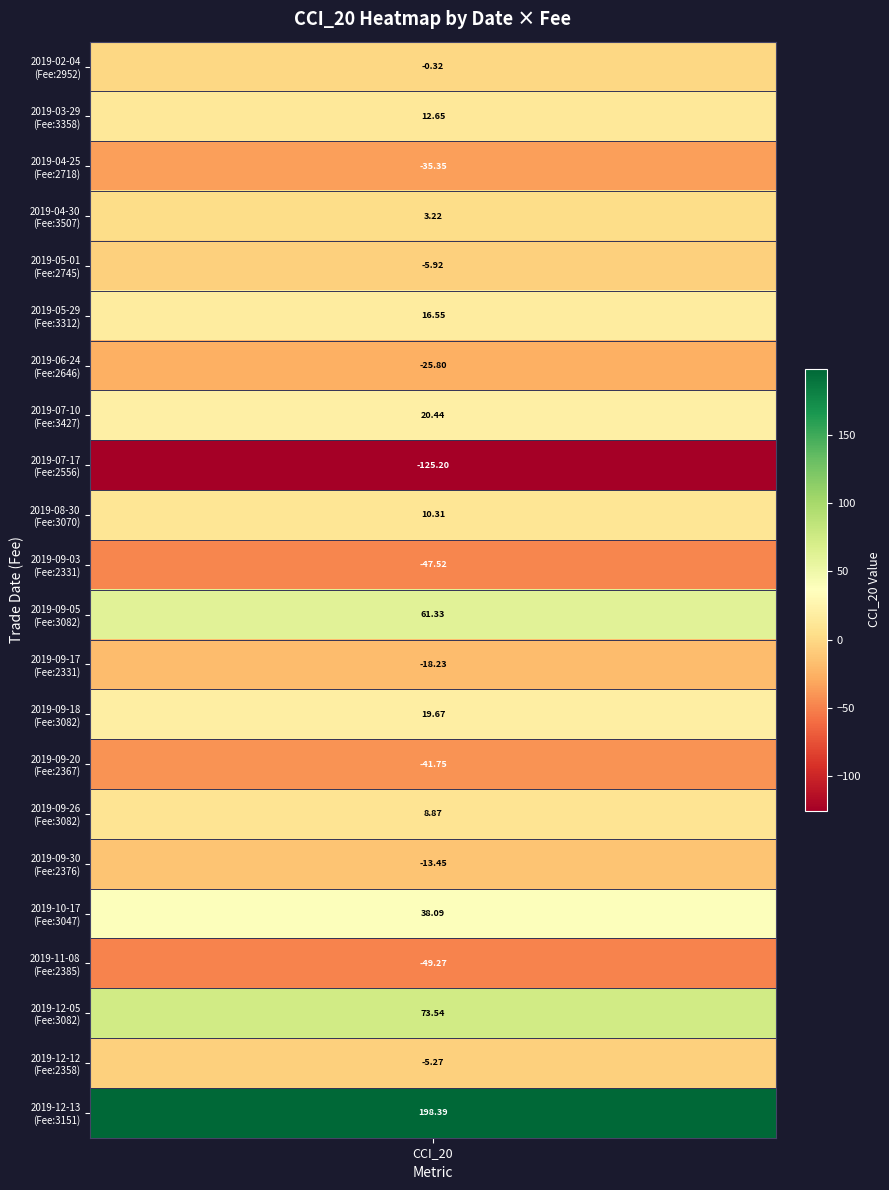

Count the number of values greater than 3.

11